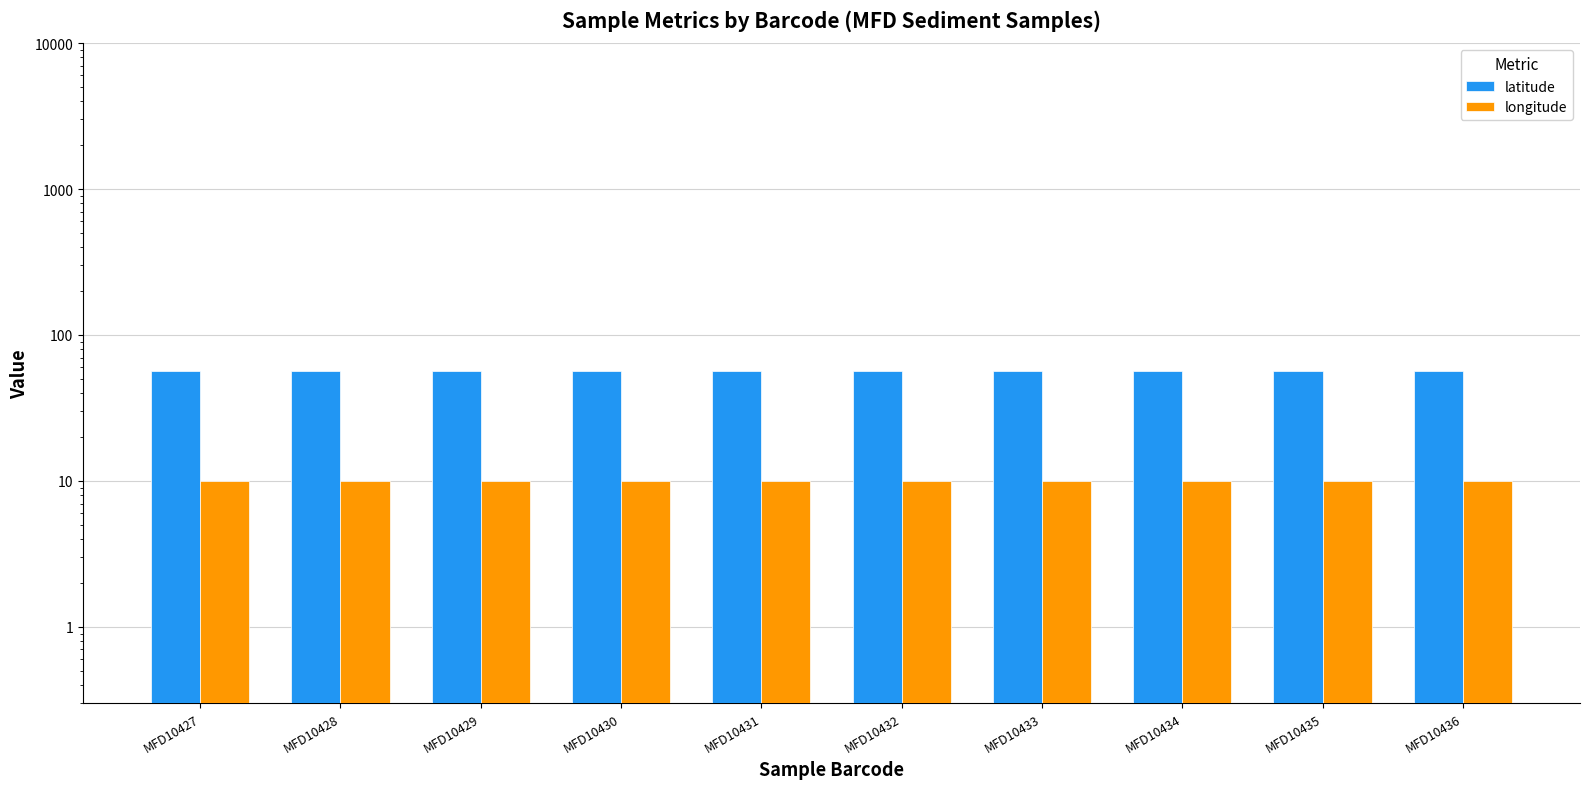

Reading left to right, transcribe all the data shown in this chart.

latitude: 56.7	56.7	56.7	56.7	56.7	56.7	56.7	56.7	56.7	56.7
longitude: 10.0	10.0	10.0	10.0	10.0	10.0	10.0	10.0	10.0	10.0